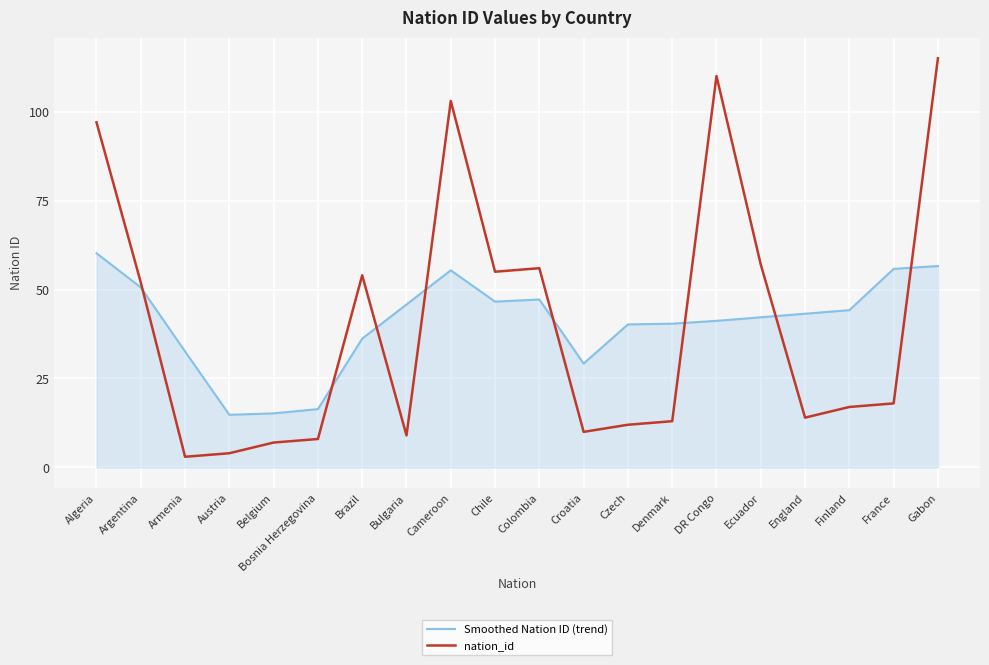

What is the difference between the highest and lowest values at Ecuador?

14.8